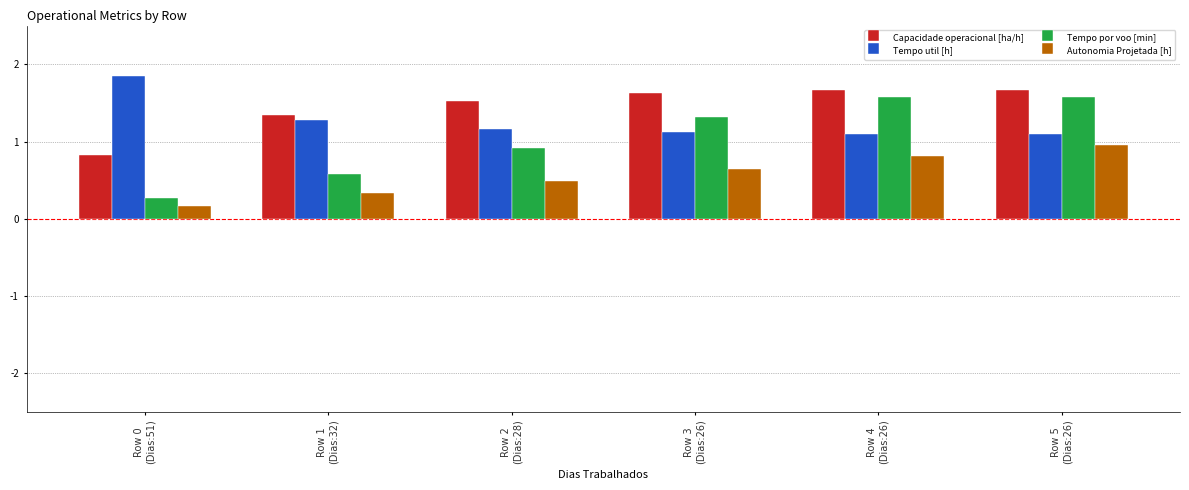

At how many categories does at least one series exceed 0?

6